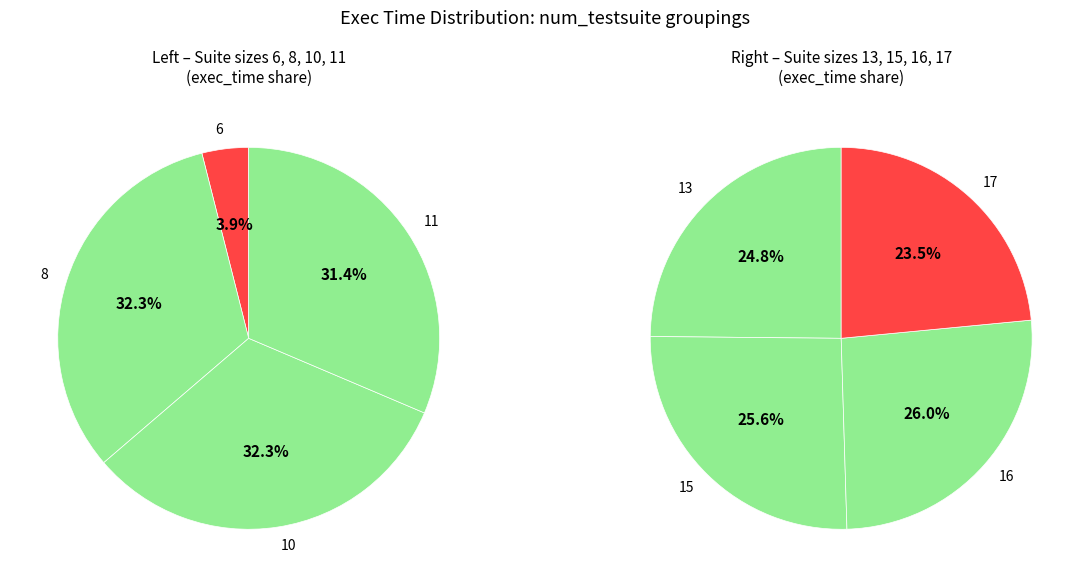

How many slices are in this pie chart?

8